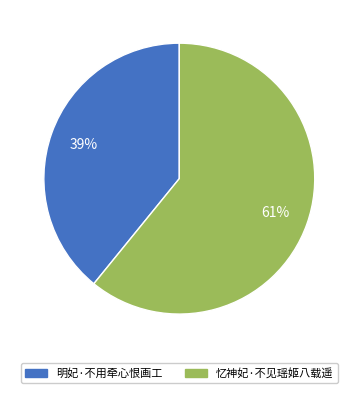

Which slice represents more than half of the pie?

忆神妃·不见瑶姬八载遥